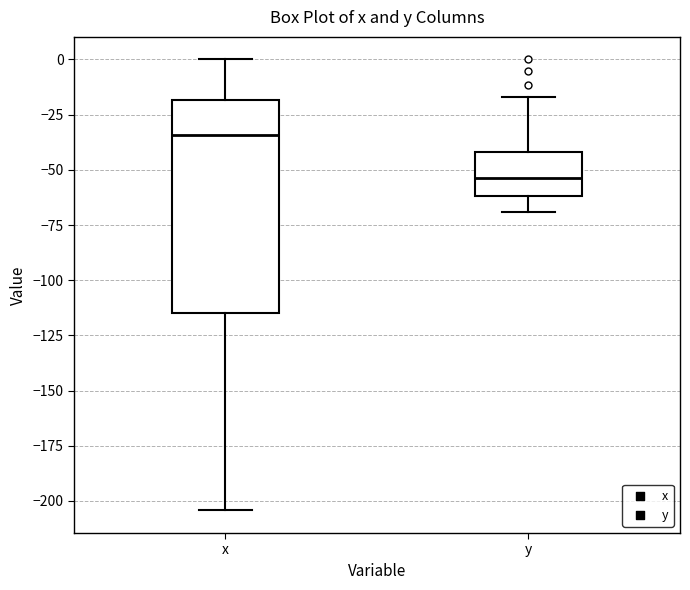

Reading left to right, transcribe this box plot: for each box, give where its median line is, the range the box spans, and where its two whiskers end, as read against the y-axis. The values are not printed on the chart, so give them approximately, as read against the axis.

x: median -35, box -115 to -20, whiskers -205 to 0
y: median -55, box -60 to -40, whiskers -70 to -15